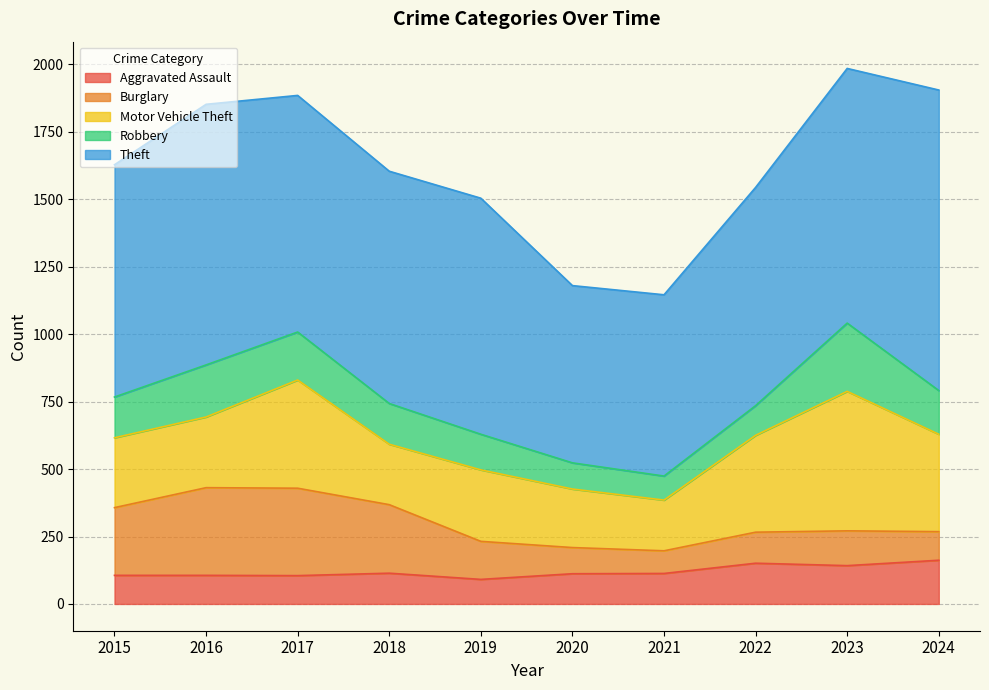

Does the chart display data point markers on the line(s)?

No